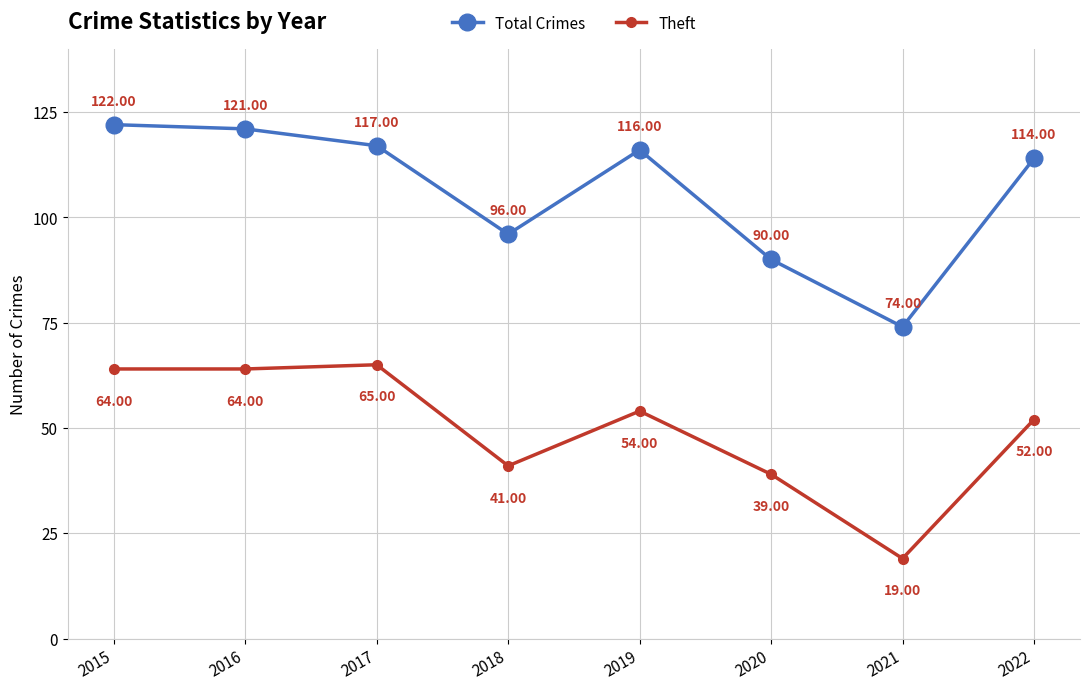

What is the value of the Total Crimes point at the 1st from the left?

122